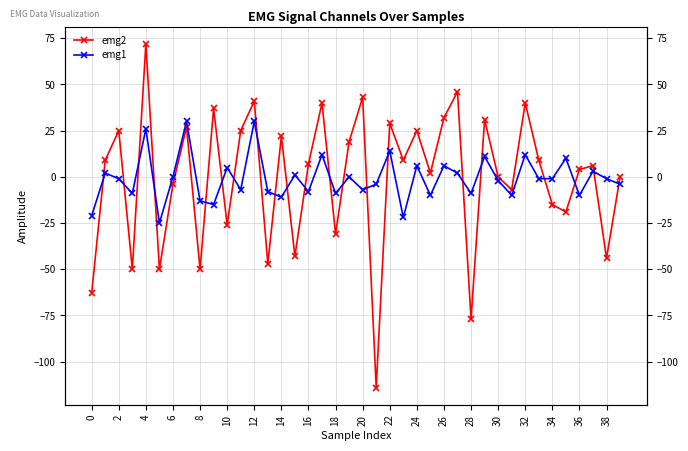

Does the chart display data point markers on the line(s)?

Yes